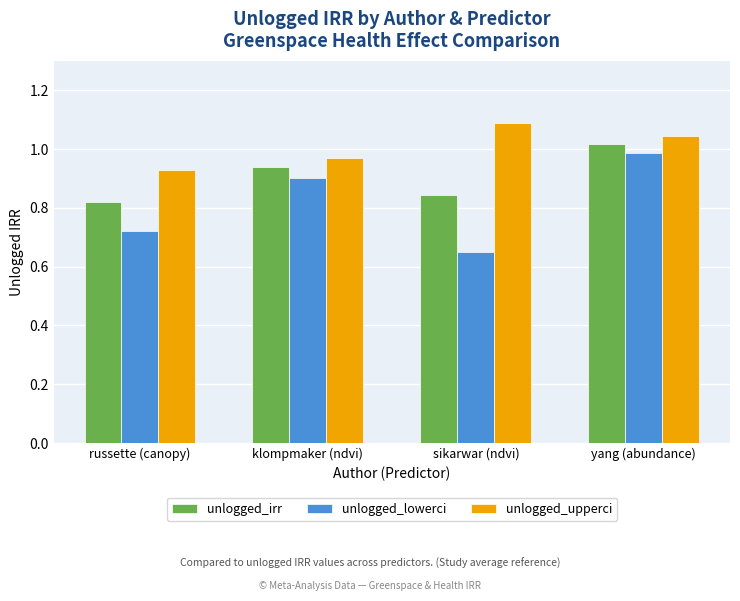

How many distinct data groups are displayed?

3